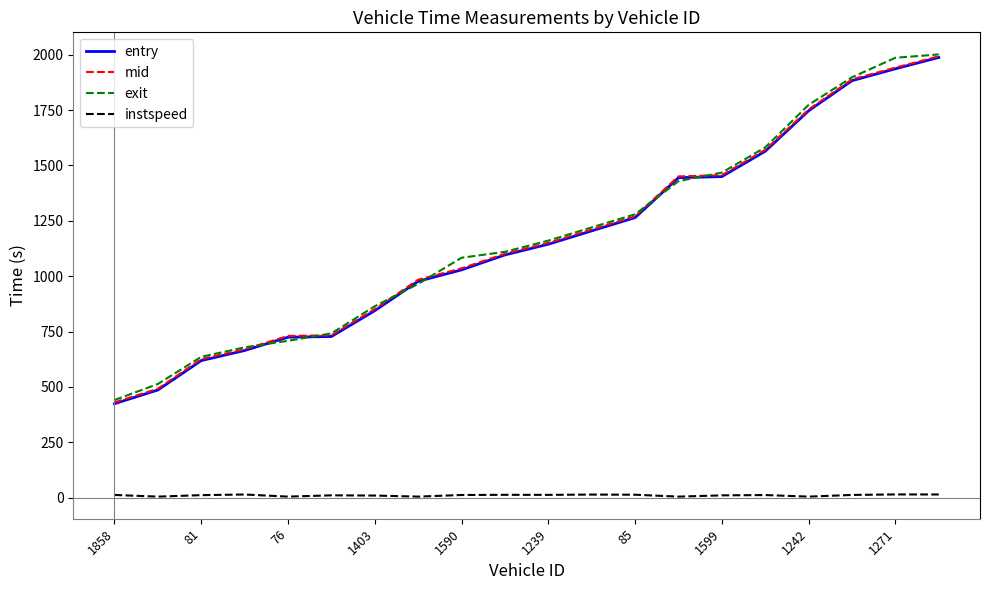

True or false: entry and instspeed intersect in this chart.

False